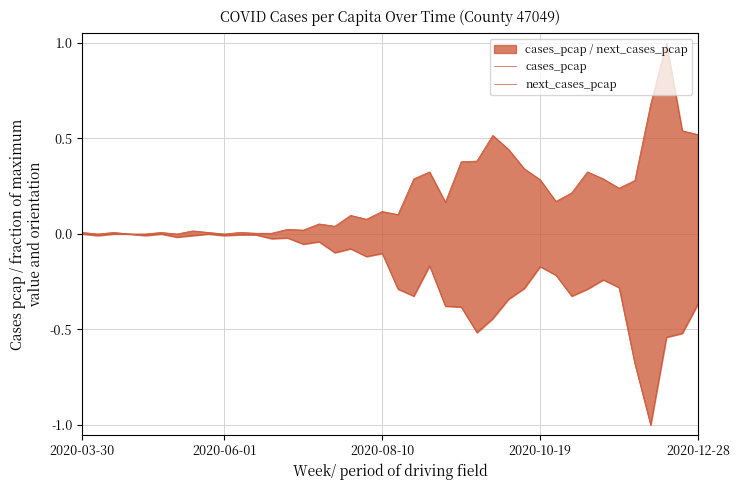

Which series has the largest range (max minus min)?

cases_pcap